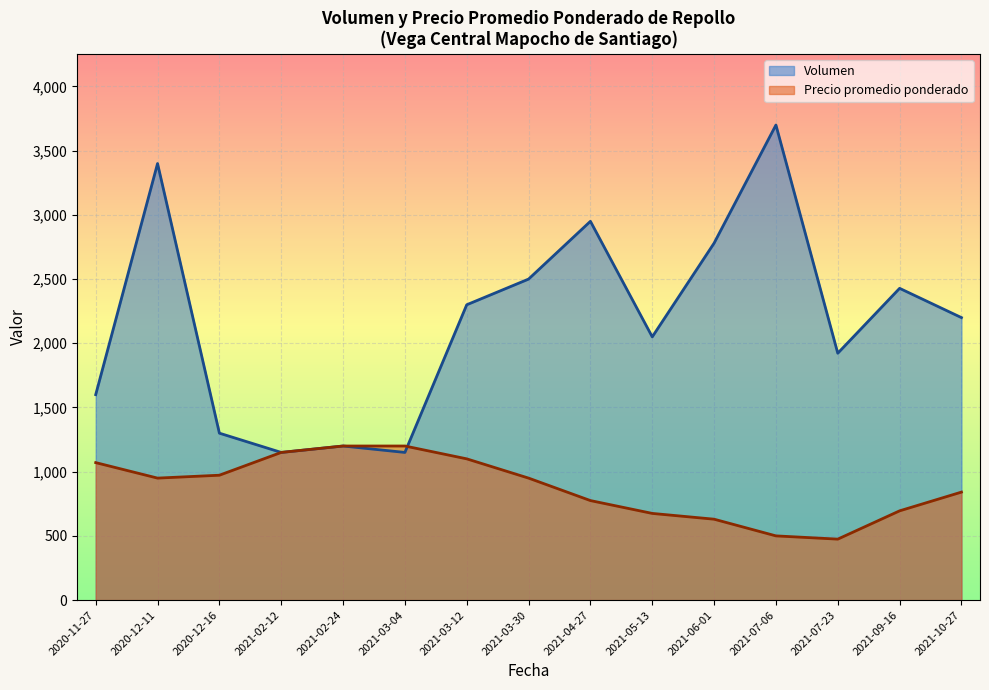

Is the value of Precio promedio ponderado at 2021-07-06 greater than the value of Volumen at 2021-07-23?

No